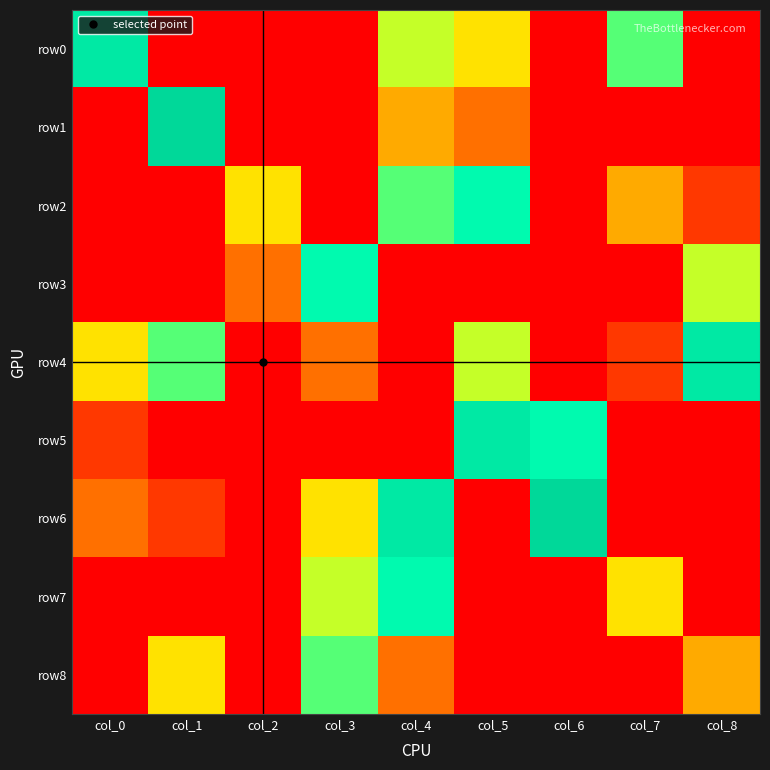

Reading right to left, transcribe all the data shown in this chart.

row0: col_8=0	col_7=6	col_6=0	col_5=4	col_4=5	col_3=0	col_2=0	col_1=0	col_0=8
row1: col_8=0	col_7=0	col_6=0	col_5=2	col_4=3	col_3=0	col_2=0	col_1=9	col_0=0
row2: col_8=1	col_7=3	col_6=0	col_5=7	col_4=6	col_3=0	col_2=4	col_1=0	col_0=0
row3: col_8=5	col_7=0	col_6=0	col_5=0	col_4=0	col_3=7	col_2=2	col_1=0	col_0=0
row4: col_8=8	col_7=1	col_6=0	col_5=5	col_4=0	col_3=2	col_2=0	col_1=6	col_0=4
row5: col_8=0	col_7=0	col_6=7	col_5=8	col_4=0	col_3=0	col_2=0	col_1=0	col_0=1
row6: col_8=0	col_7=0	col_6=9	col_5=0	col_4=8	col_3=4	col_2=0	col_1=1	col_0=2
row7: col_8=0	col_7=4	col_6=0	col_5=0	col_4=7	col_3=5	col_2=0	col_1=0	col_0=0
row8: col_8=3	col_7=0	col_6=0	col_5=0	col_4=2	col_3=6	col_2=0	col_1=4	col_0=0